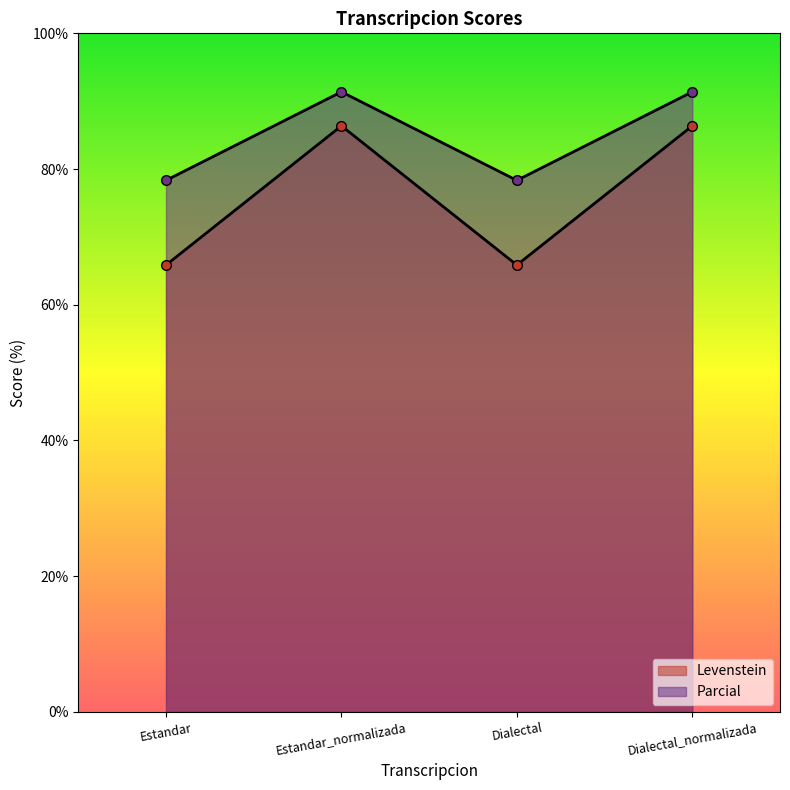

In Levenstein, how many points are lower than both neighbors (excluding endpoints)?

1